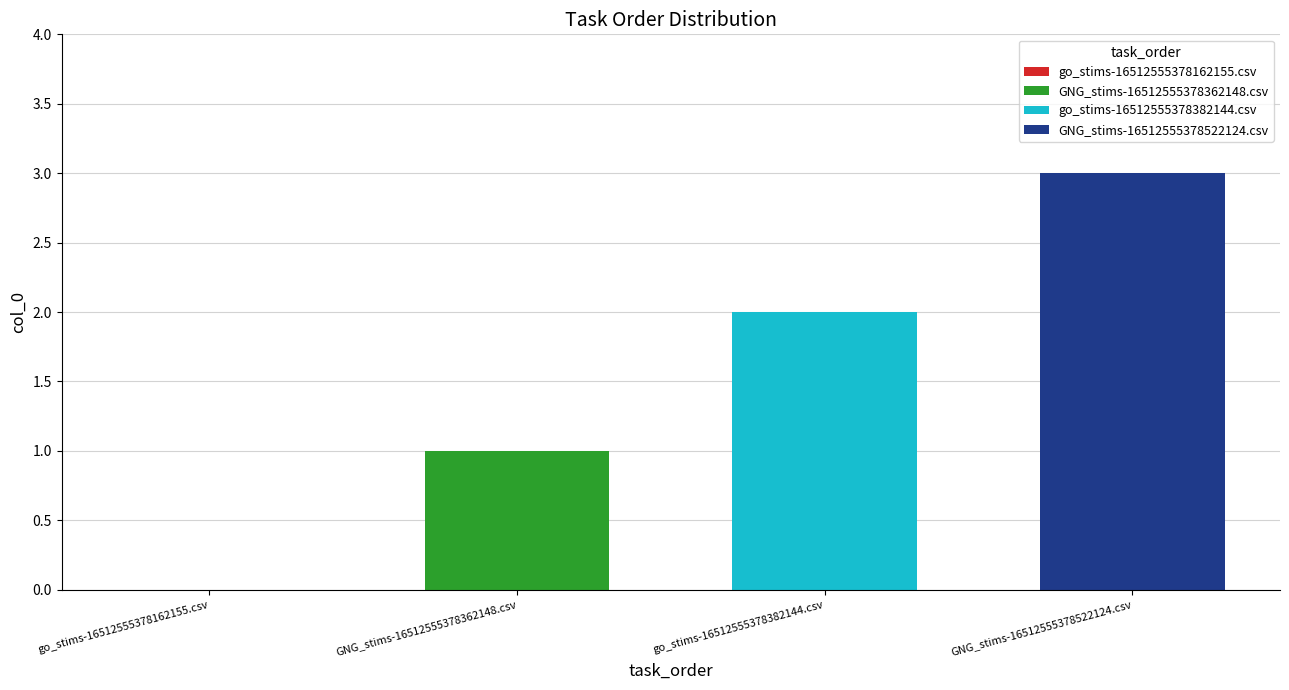

What is the approximate value of GNG_stims-16512555378522124.csv at go_stims-16512555378382144.csv?

3